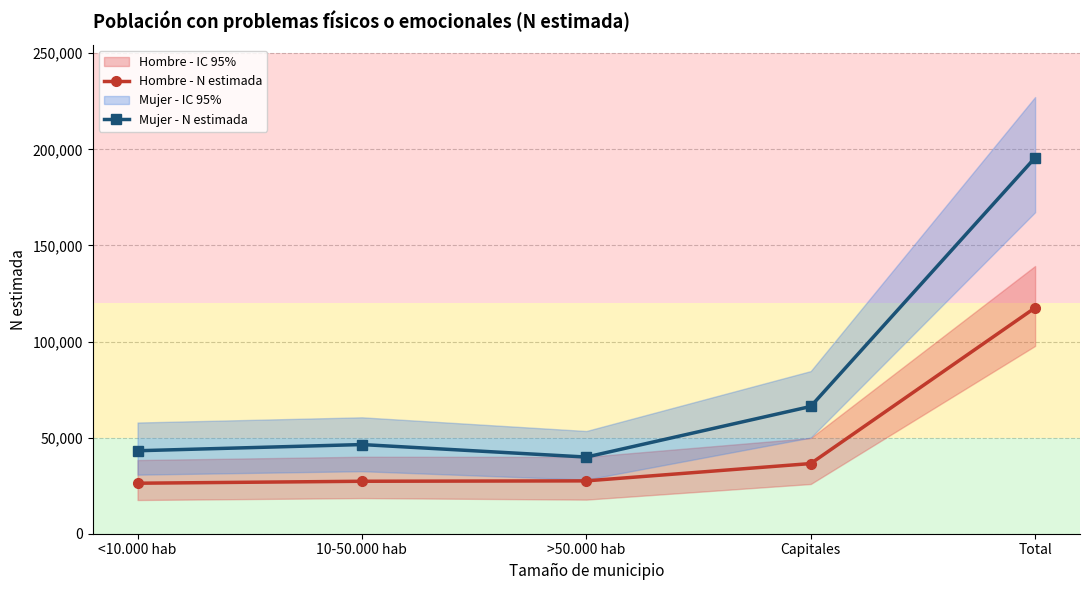

What is the value of the Hombre - N estimada point at the 3rd from the left?

27500